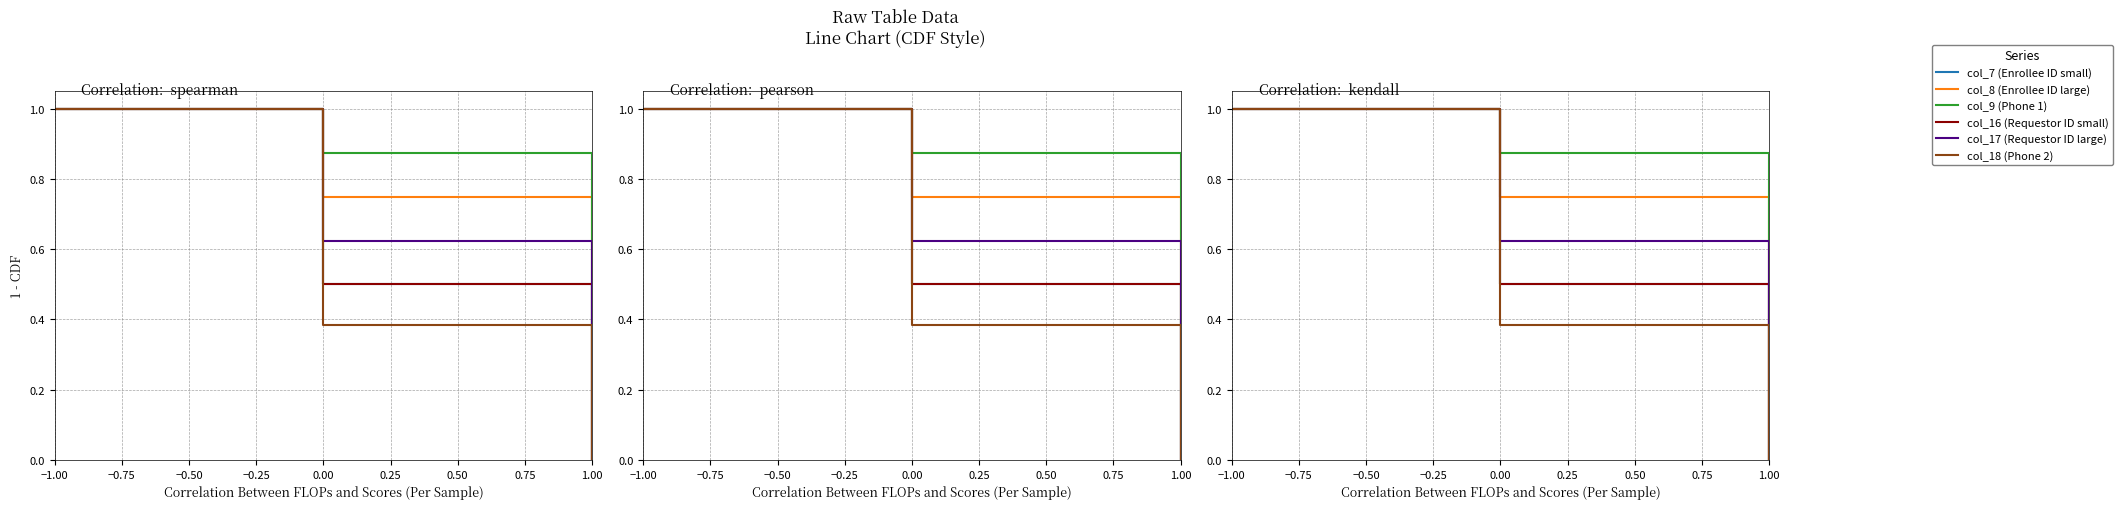

What is the sum of all col_8 (Enrollee ID large) values?

1.7